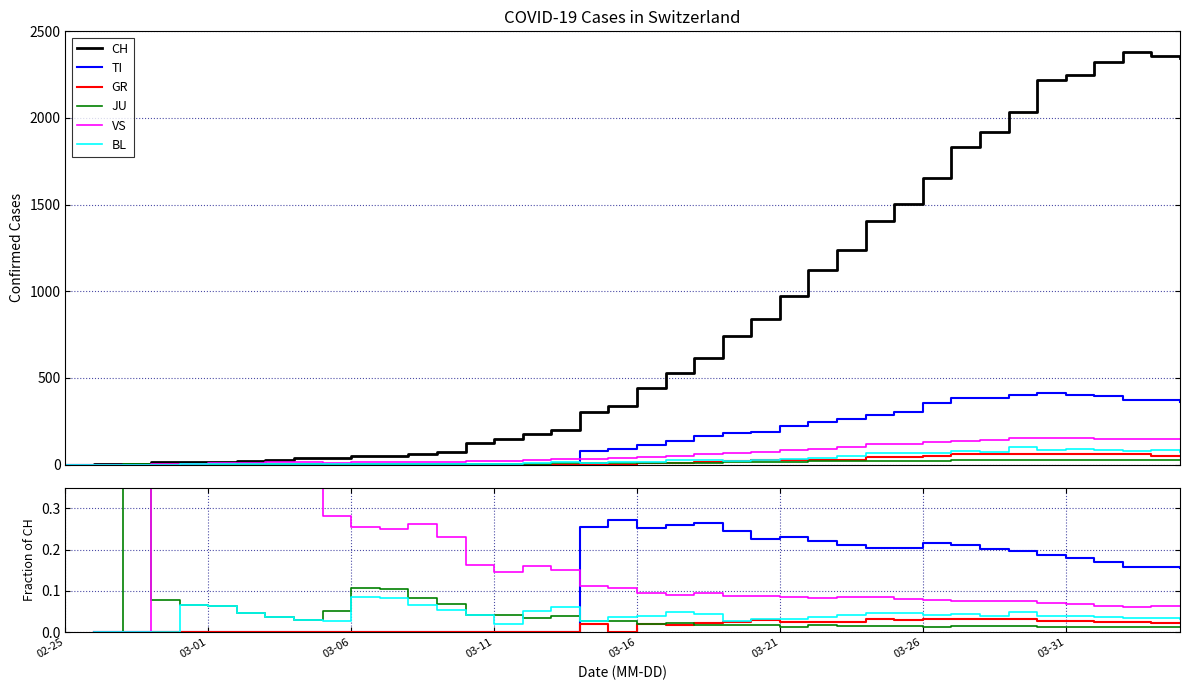

Does the chart have visible grid lines?

Yes